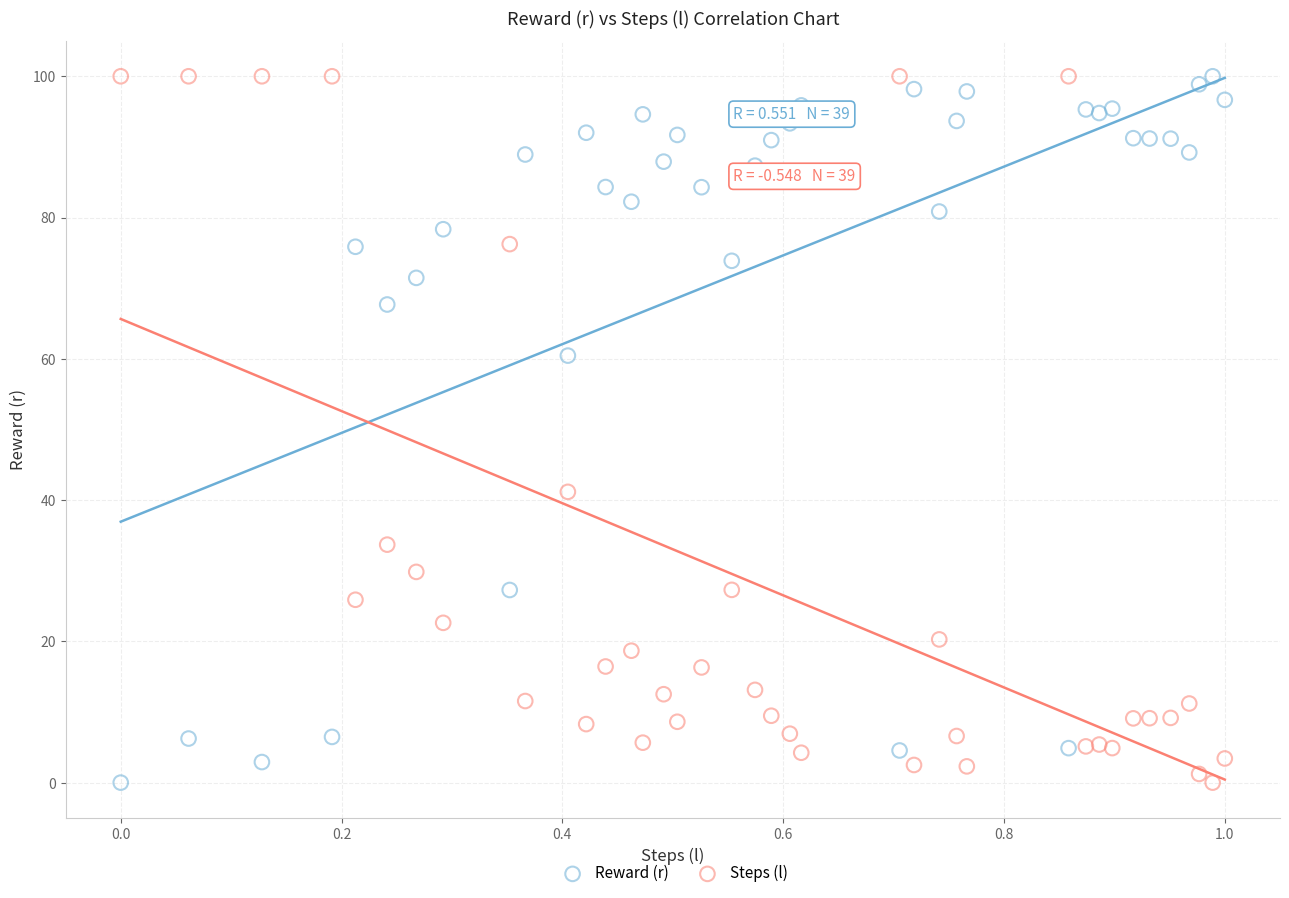

Across all data points, what is the range of X values (max minus min)?

1.0